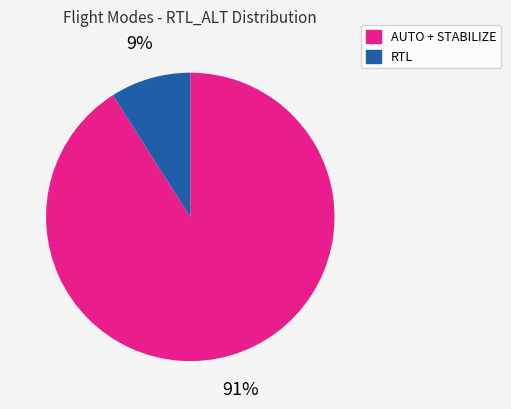

To the nearest percent, what is the difference between the largest and smallest slice percentages?

82%